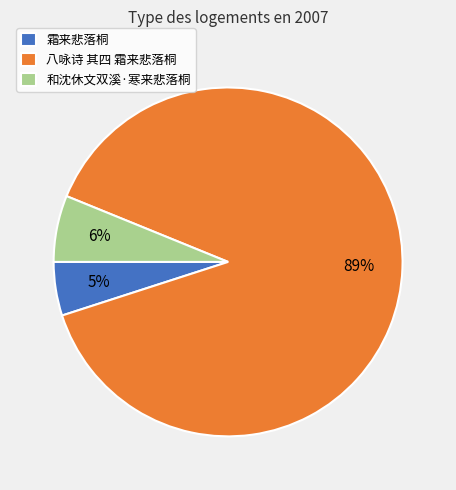

Count the number of slices in the pie.

3